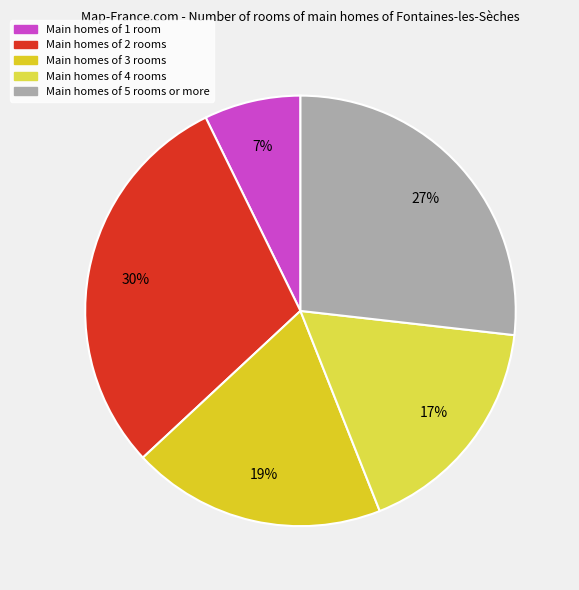

Is there a majority slice in this chart?

No